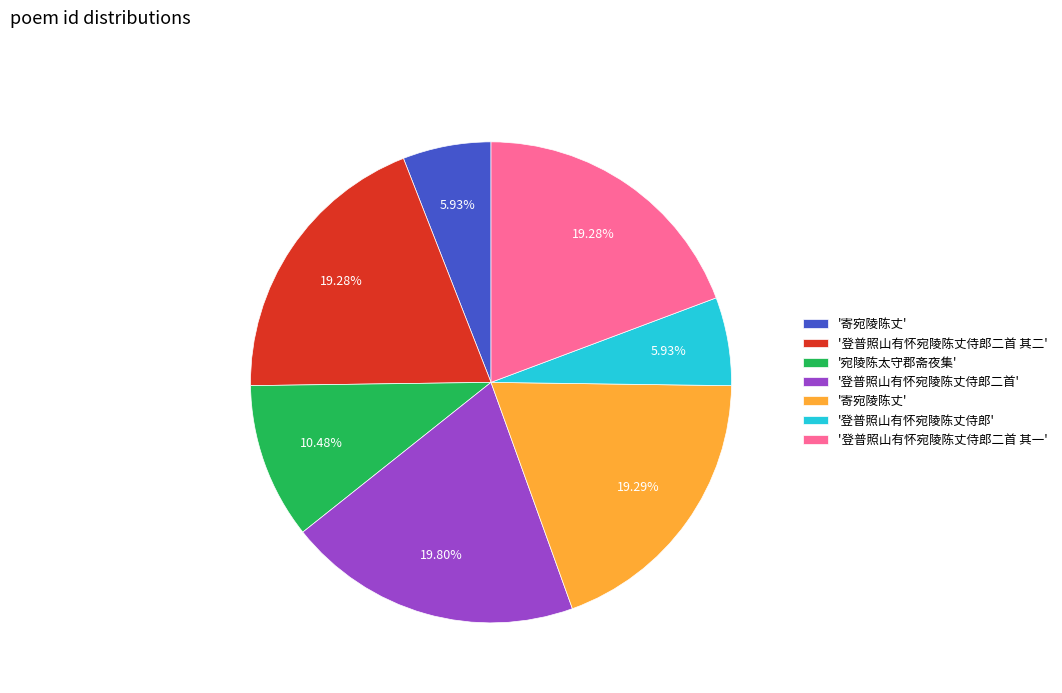

Is there a majority slice in this chart?

No